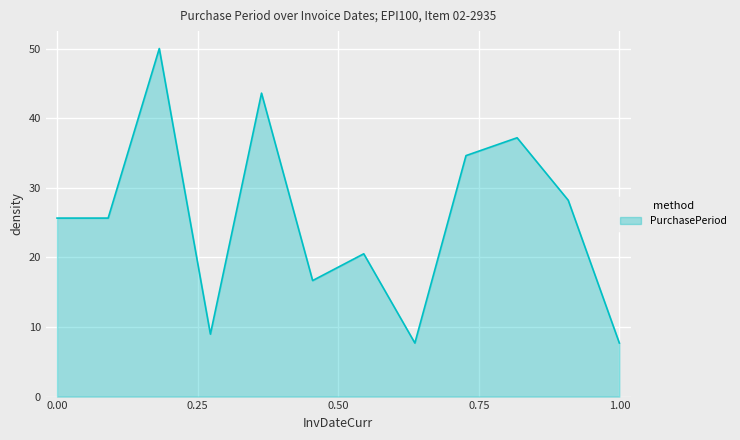

What is the maximum value shown in the chart?

50.0